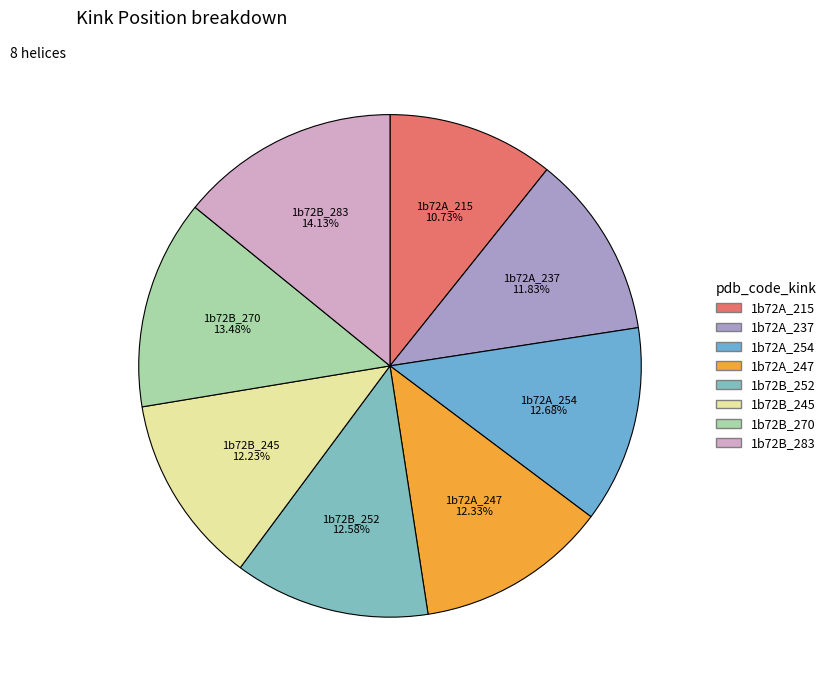

The 1b72A_237 slice represents 24% of the pie. True or false?

False